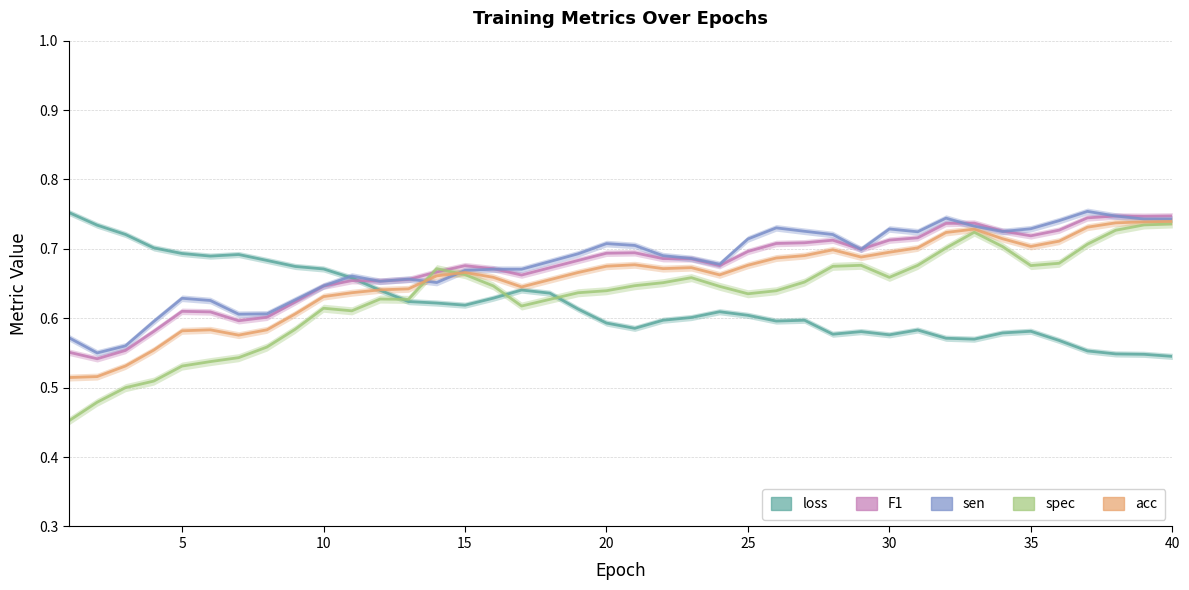

What is the difference between the second highest and second lowest values in the spec series?

0.3